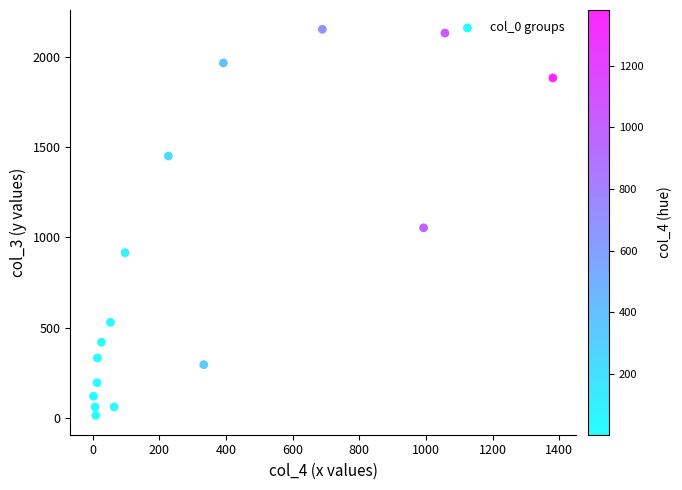

What Y value in the scatter plot is closest to 1083?

1053